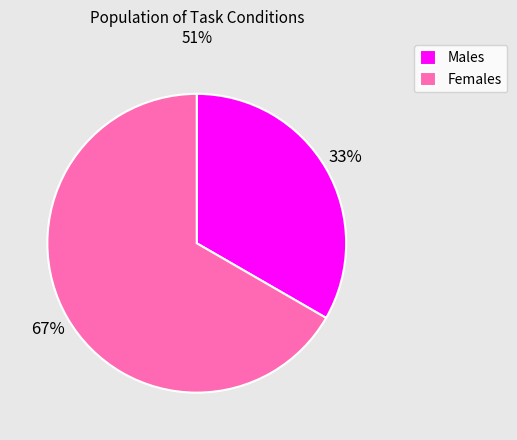

Combined, do Females and Males account for over 50%?

Yes